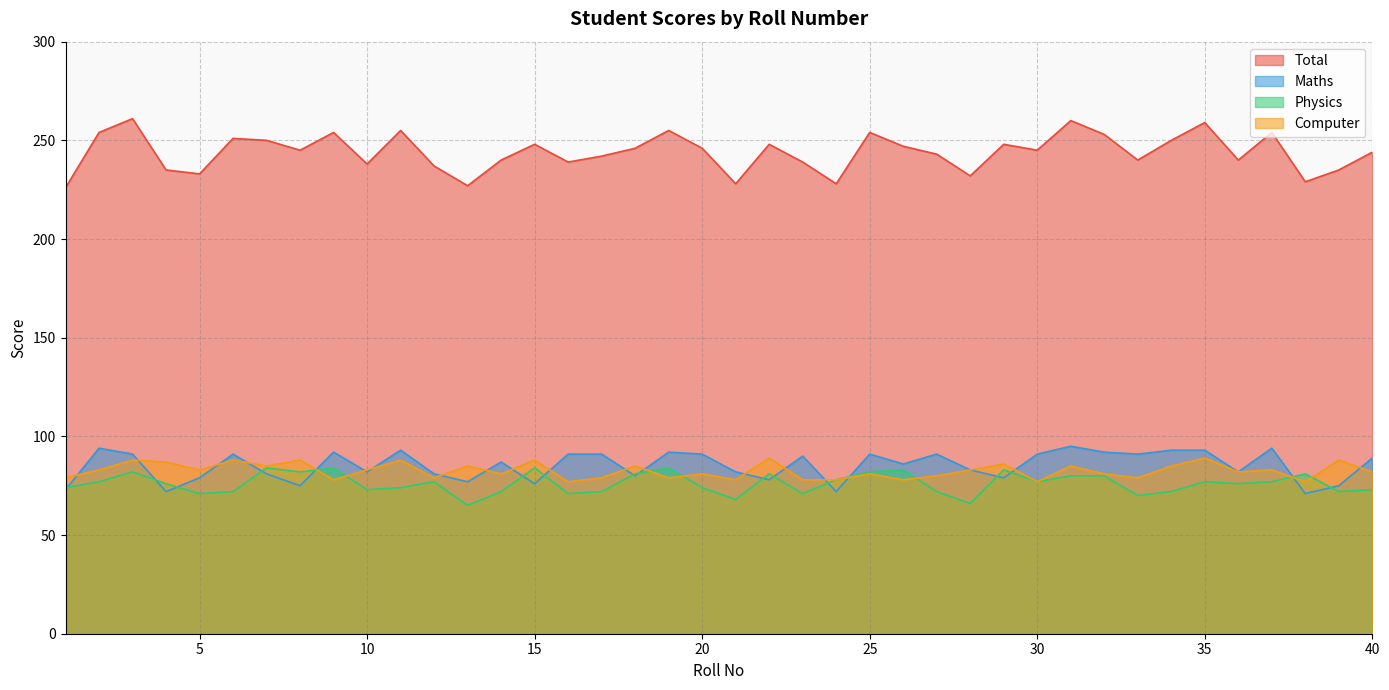

True or false: Total and Maths cross at least once.

False